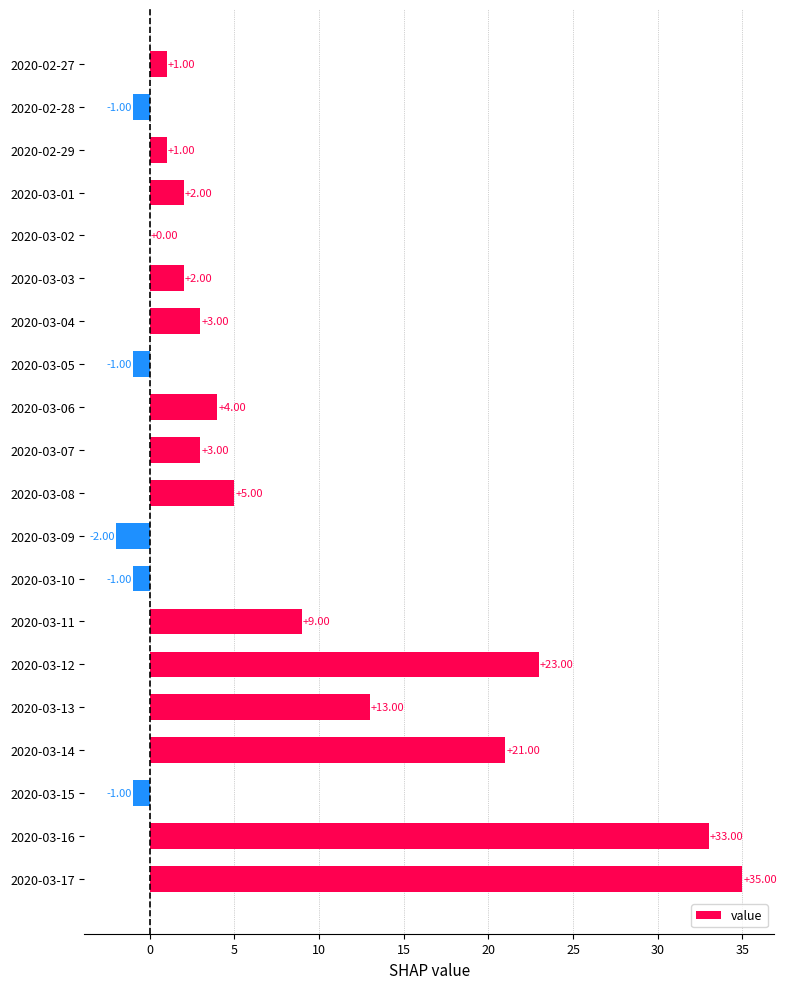

What is the maximum value shown in the chart?

35